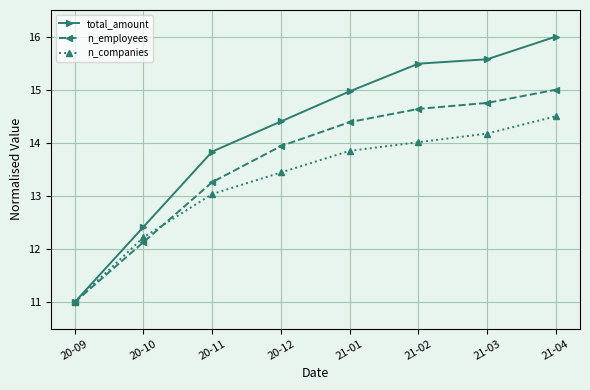

True or false: total_amount has more than 1 interior local peaks.

False